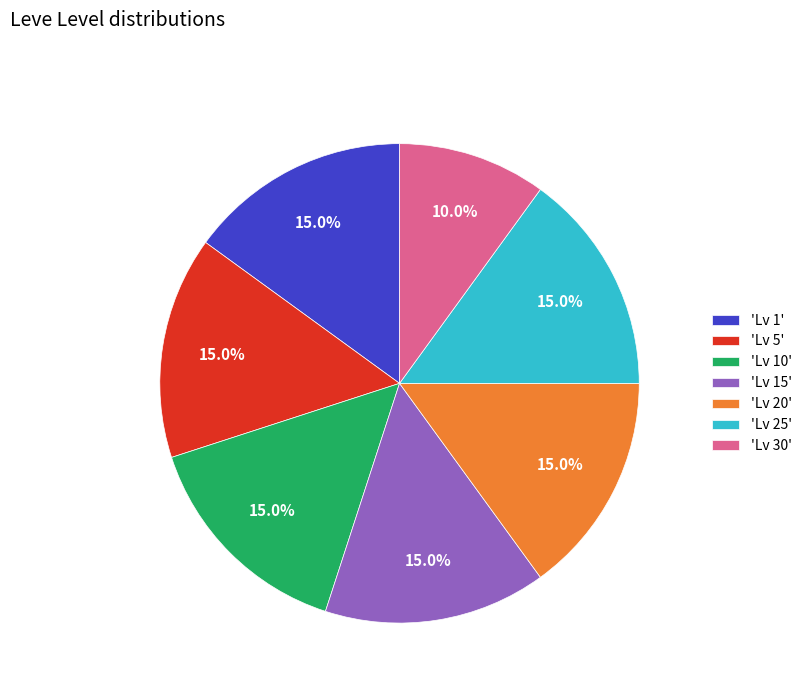

What is the smallest slice in the pie chart?

'Lv 30'